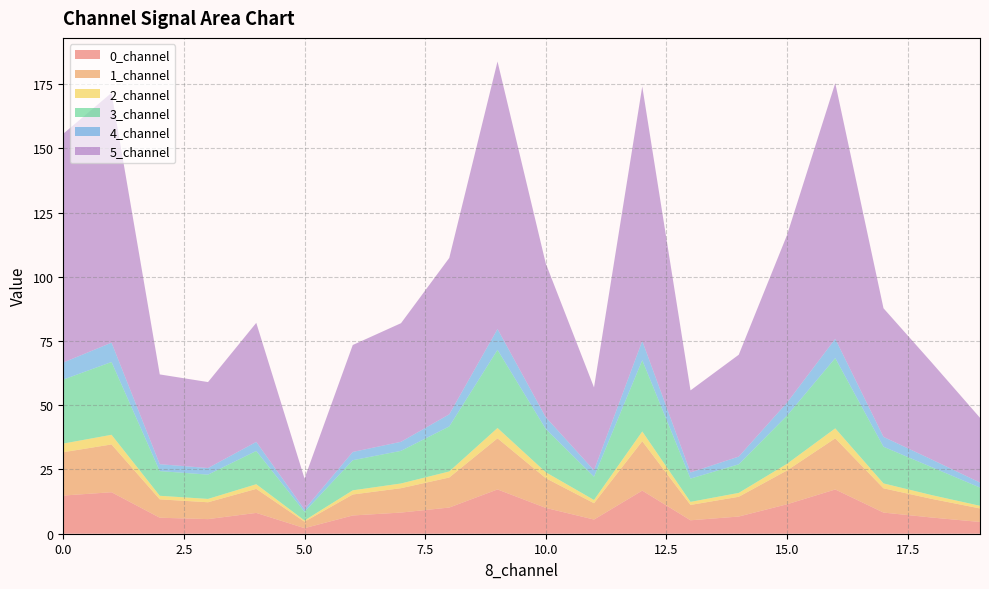

Reading left to right, transcribe all the data shown in this chart.

0_channel: 14.9	16.1	6.2	5.7	8.1	2.2	7.1	8.2	10.2	17.2	10.0	5.5	16.8	5.2	6.7	11.5	17.2	8.2	6.3	4.6
1_channel: 16.9	18.6	7.2	6.6	9.4	2.5	8.2	9.5	11.7	19.9	11.6	6.4	19.2	6.0	7.7	13.2	19.9	9.4	7.3	5.3
2_channel: 3.4	3.7	1.4	1.3	1.8	0.5	1.6	1.8	2.3	4.0	2.3	1.3	3.8	1.2	1.5	2.6	3.9	1.9	1.5	1.0
3_channel: 24.9	28.3	9.6	9.5	12.9	3.4	11.7	12.7	17.5	30.4	16.8	9.1	27.8	9.1	11.1	18.8	27.4	14.3	10.9	7.1
4_channel: 6.6	7.5	2.7	2.6	3.5	0.9	3.2	3.5	4.7	8.1	4.6	2.5	7.5	2.4	3.0	5.1	7.5	3.8	3.0	2.0
5_channel: 89.0	97.3	34.9	33.5	46.3	12.0	41.6	46.2	60.9	104.1	59.9	32.3	99.0	31.9	39.6	65.2	99.5	50.1	37.7	25.2